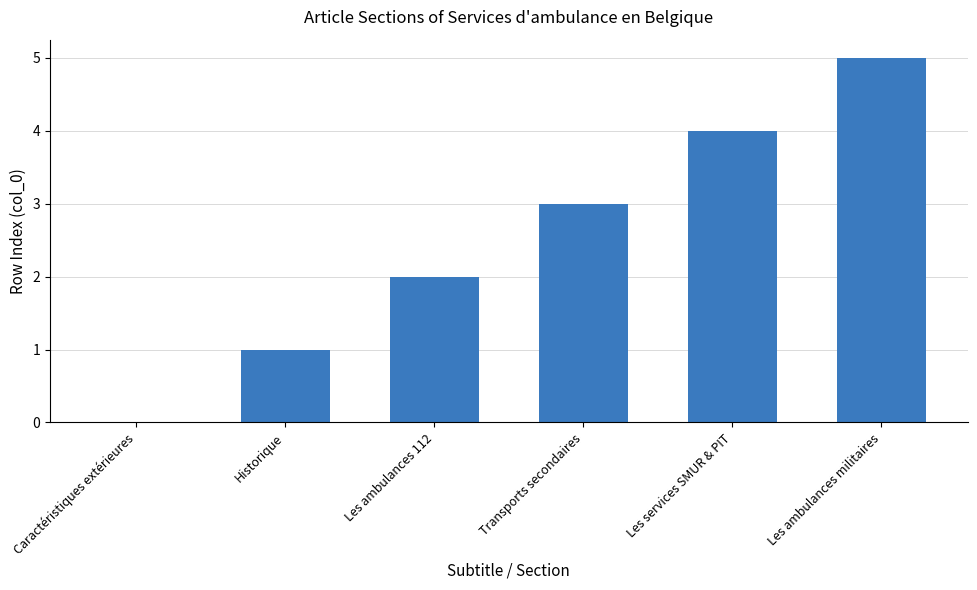

How many positive values are there?

5